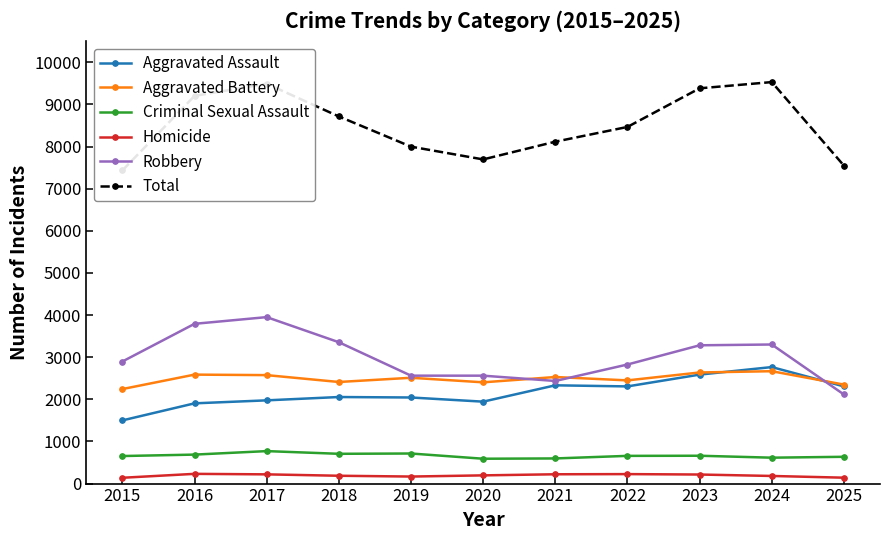

The value of Total at 2020 is 7696. True or false?

True